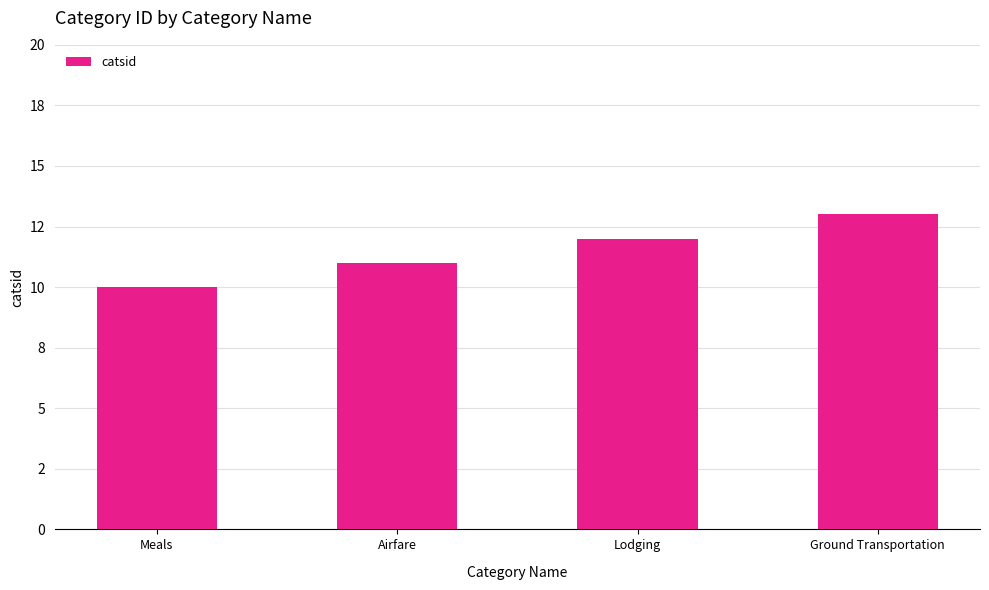

Are the bars horizontal?

No